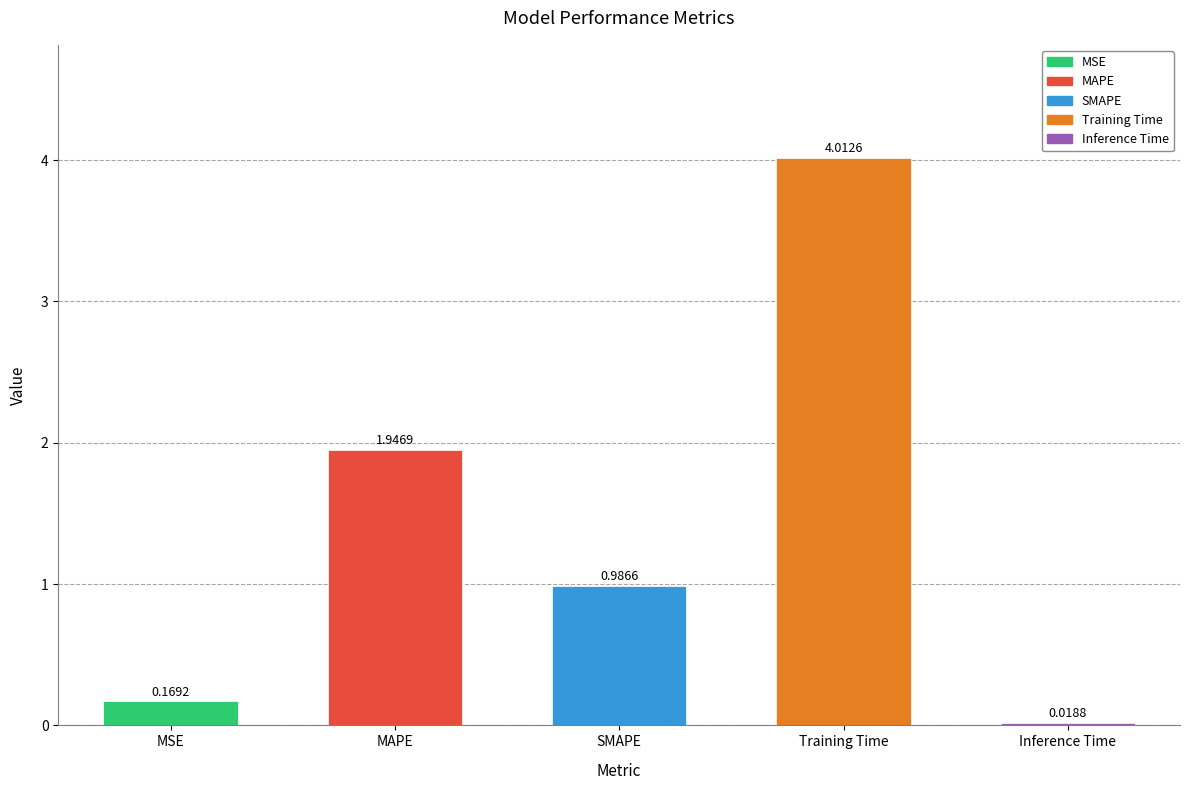

What is the label of the 3rd bar from the left?

SMAPE